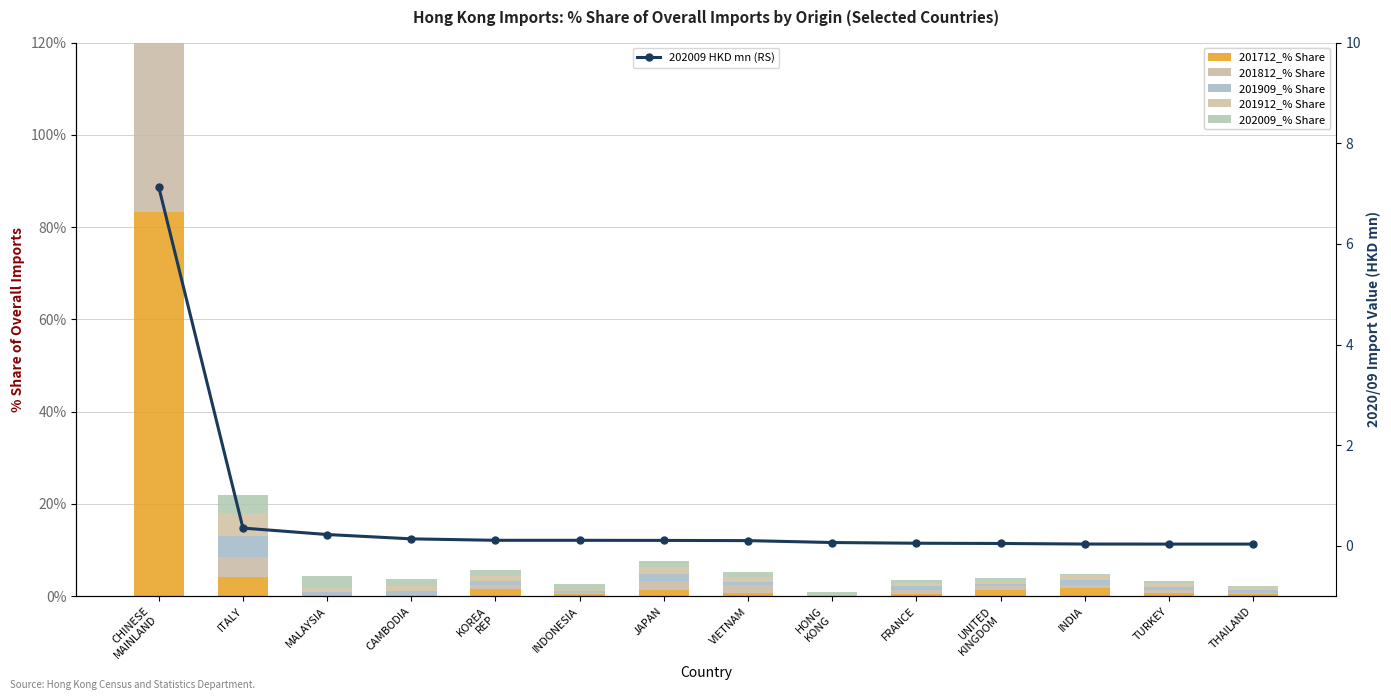

What is the label of the 9th bar from the right?

INDONESIA